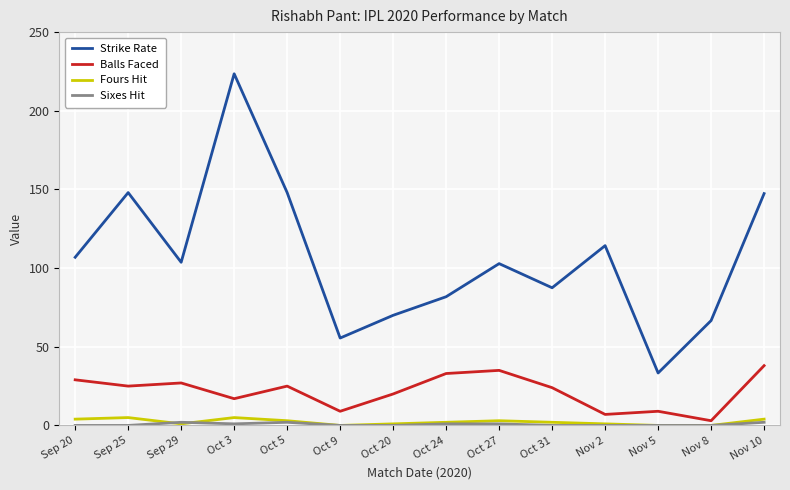

What is the total value across all series at Oct 5?

178.0